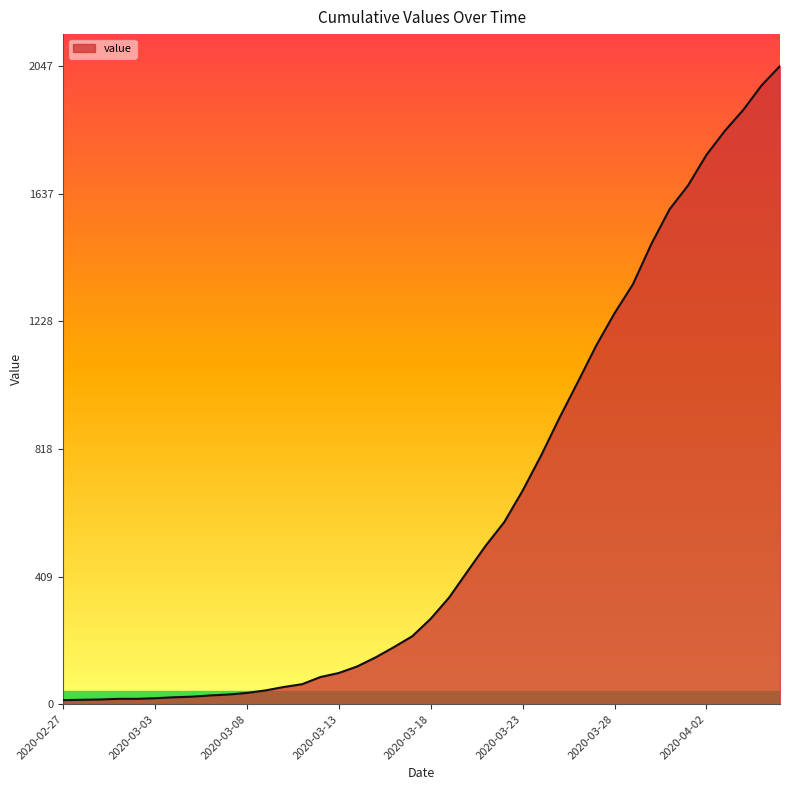

What is the difference between the maximum and minimum values?

2034